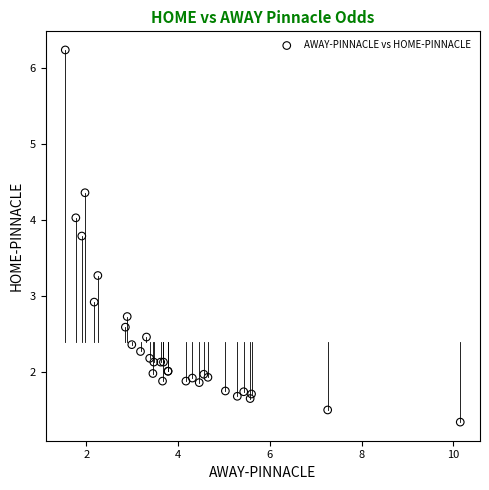

What Y value in the scatter plot is closest to 3?

2.9